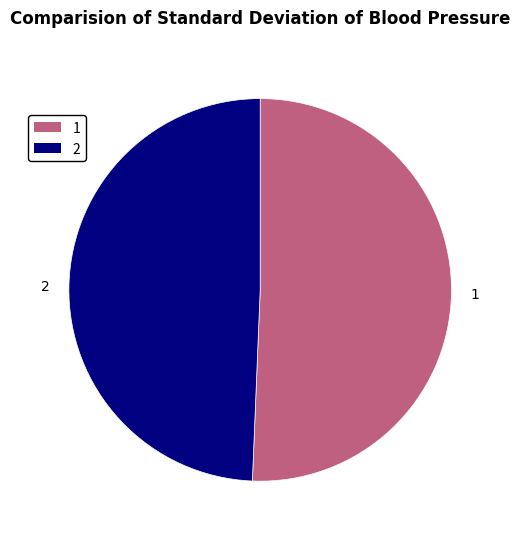

What is the ratio of the value at 2 to the value at 1?

1.0